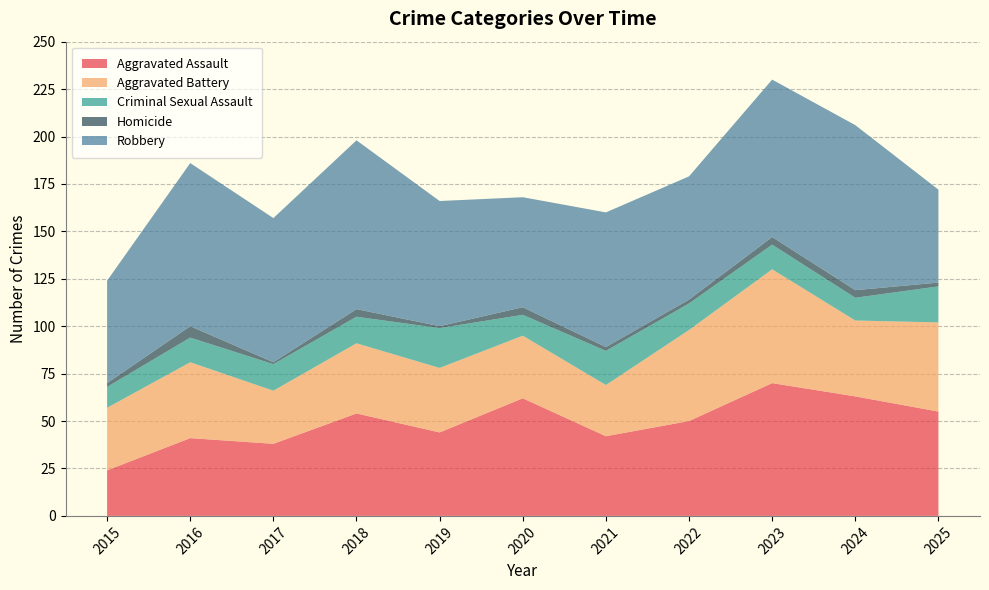

Reading left to right, list all the values displayed in this chart.

Aggravated Assault: 2015=24	2016=41	2017=38	2018=54	2019=44	2020=62	2021=42	2022=50	2023=70	2024=63	2025=55
Aggravated Battery: 2015=33	2016=40	2017=28	2018=37	2019=34	2020=33	2021=27	2022=48	2023=60	2024=40	2025=47
Criminal Sexual Assault: 2015=11	2016=13	2017=14	2018=14	2019=21	2020=11	2021=18	2022=14	2023=13	2024=12	2025=19
Homicide: 2015=2	2016=6	2017=1	2018=4	2019=1	2020=4	2021=2	2022=2	2023=4	2024=4	2025=2
Robbery: 2015=54	2016=86	2017=76	2018=89	2019=66	2020=58	2021=71	2022=65	2023=83	2024=87	2025=49